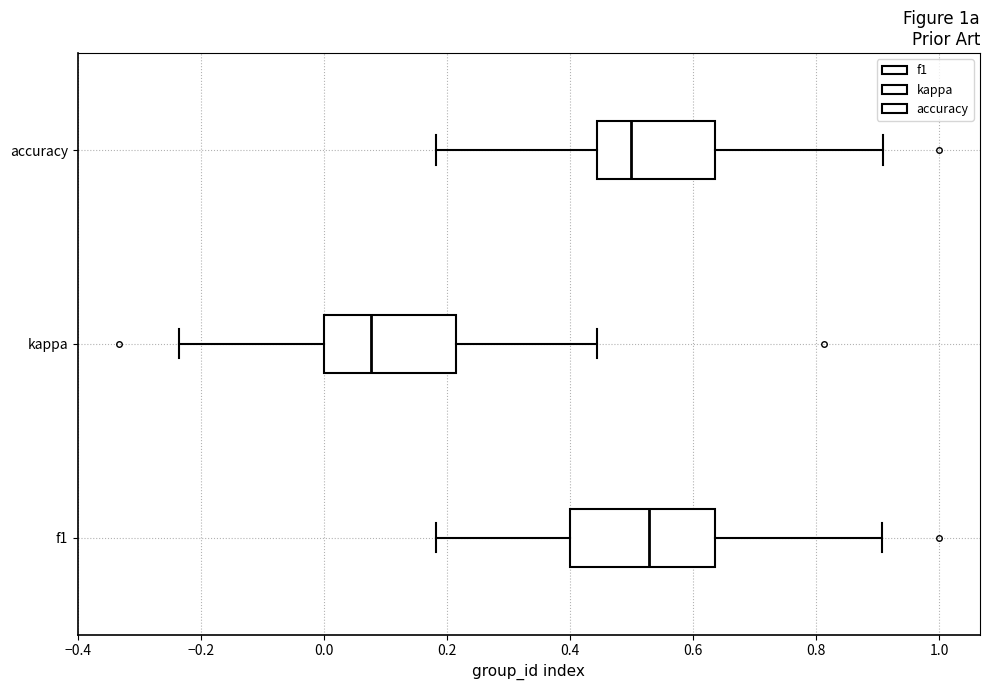

Which box has the furthest to the left median line?

kappa